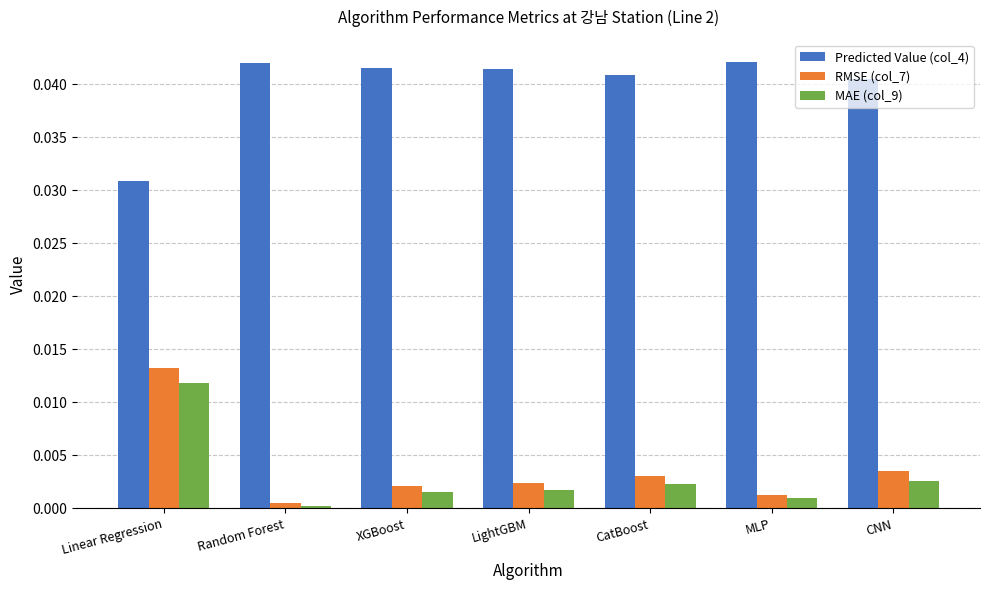

Which series has the largest total across all categories?

Predicted Value (col_4)